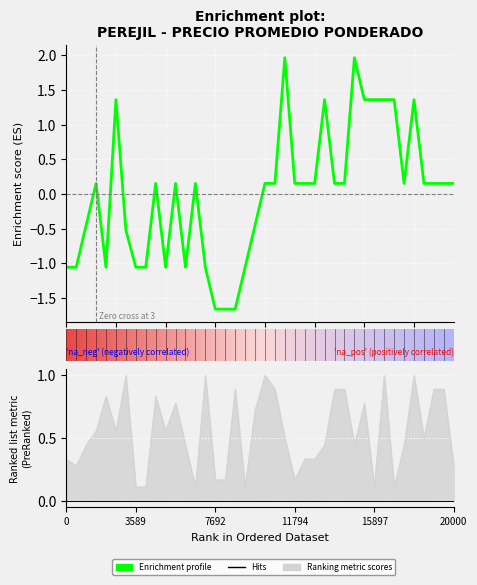

How many categories are shown in the chart?

40